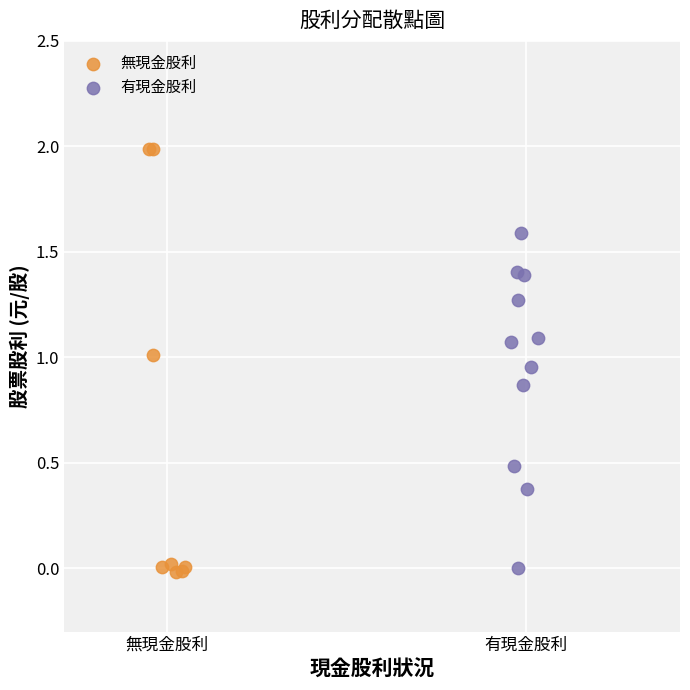

Which series has the widest spread of Y values?

無現金股利